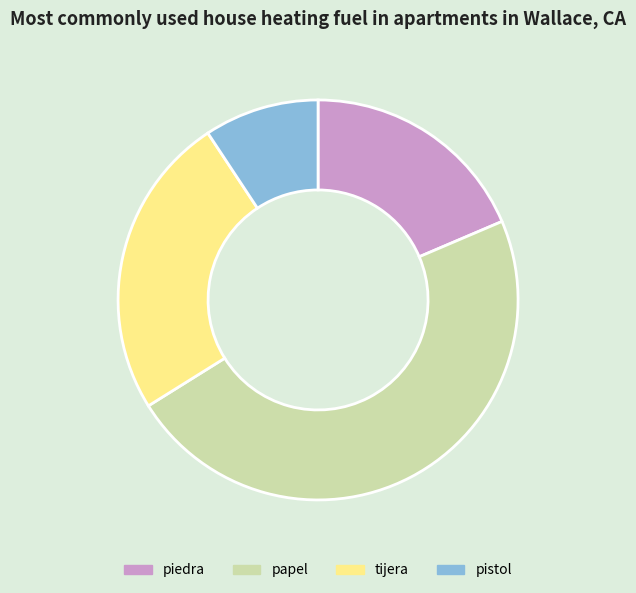

What is the smallest slice in the pie chart?

pistol